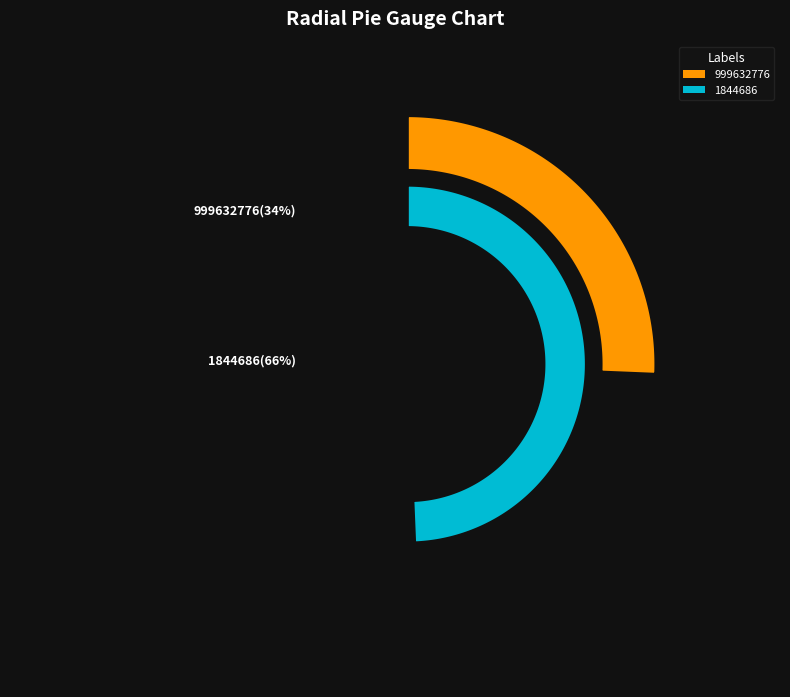

Is there a majority slice in this chart?

Yes